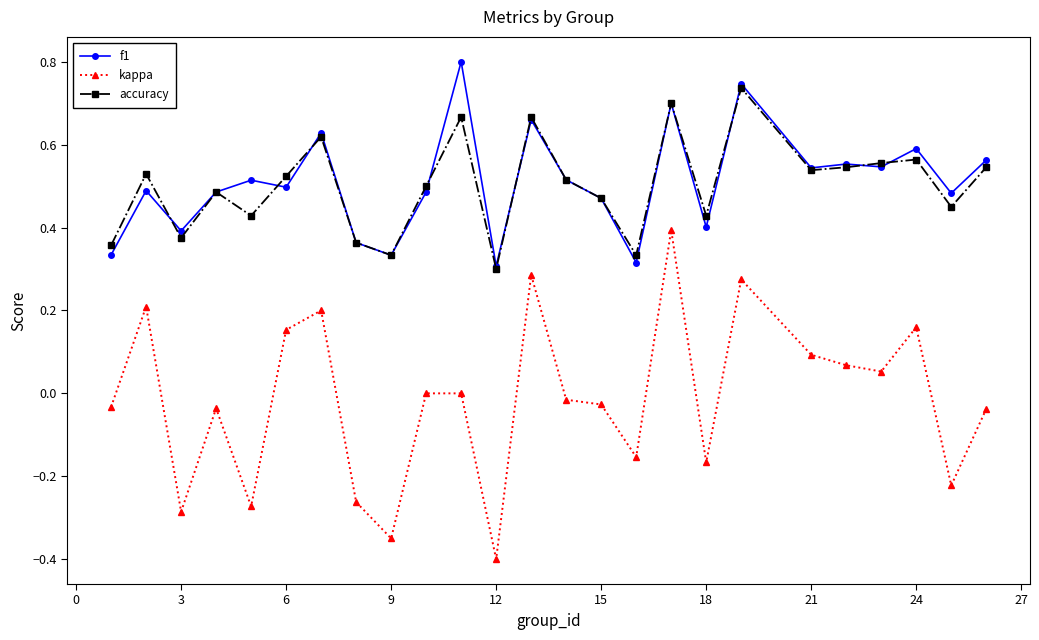

How many categories are shown in the chart?

25